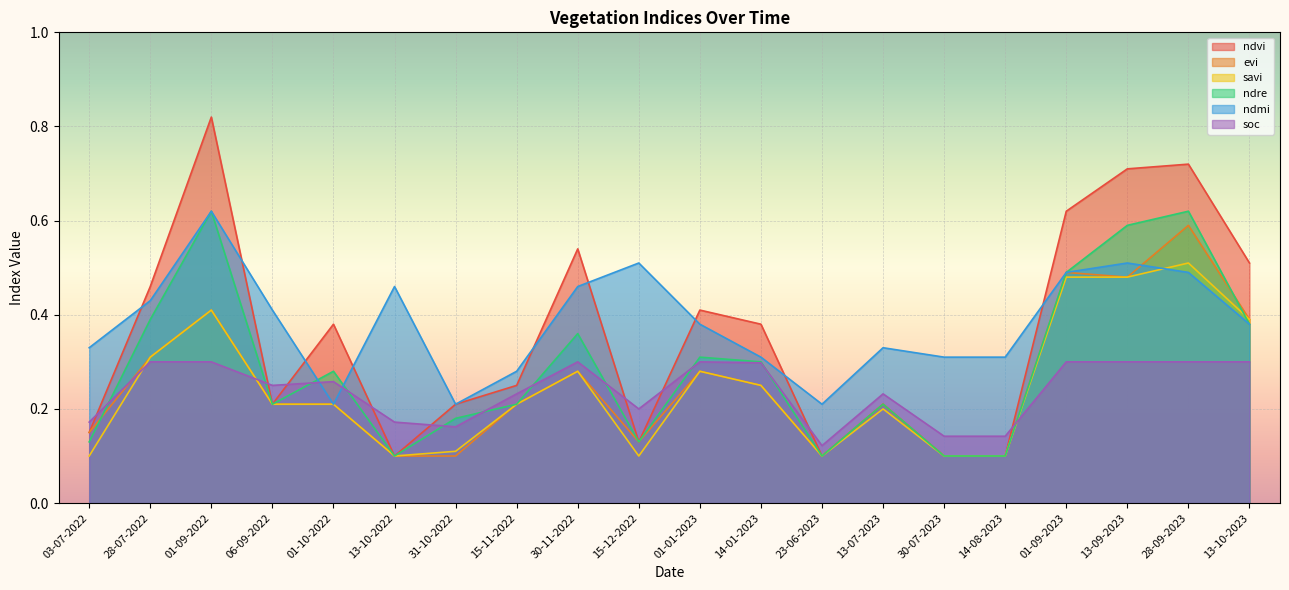

What position from the left is 13-10-2022?

6